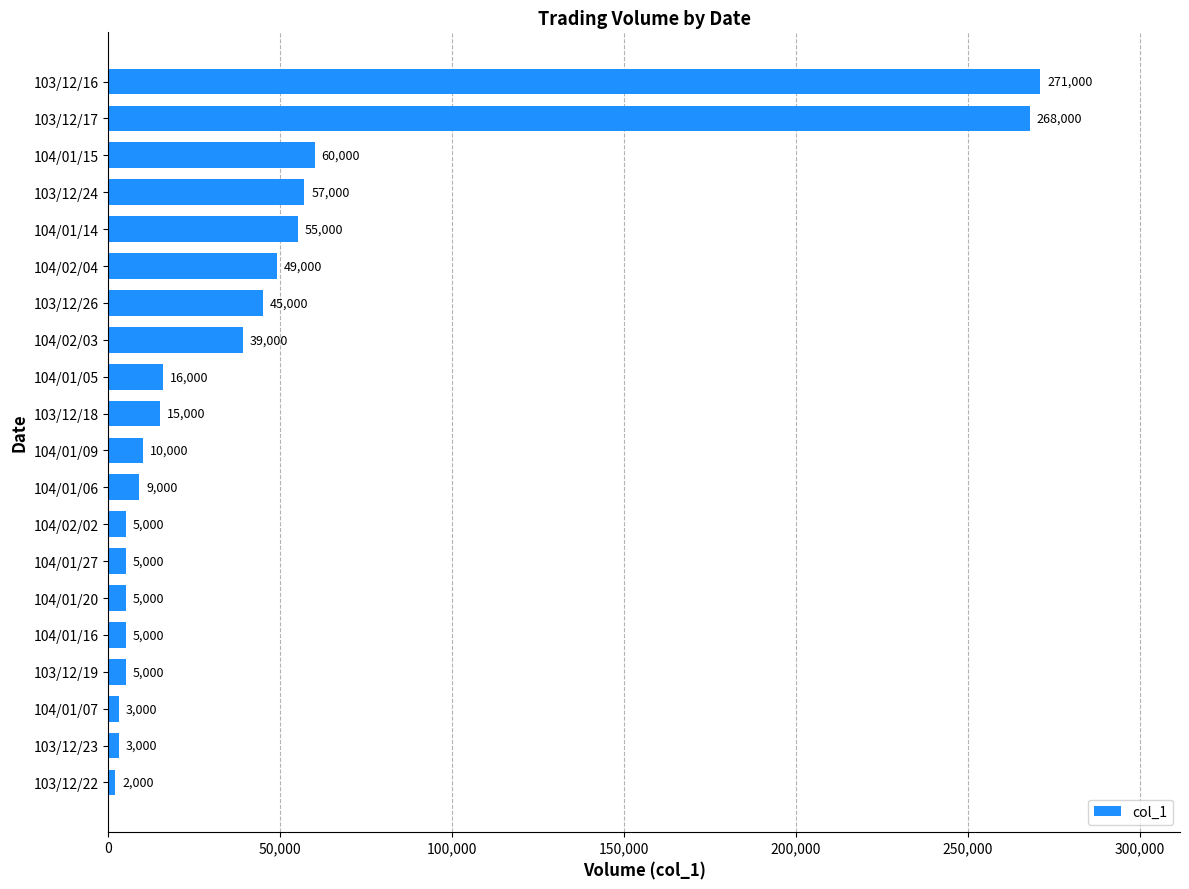

What is the approximate value at 104/02/02?

5000